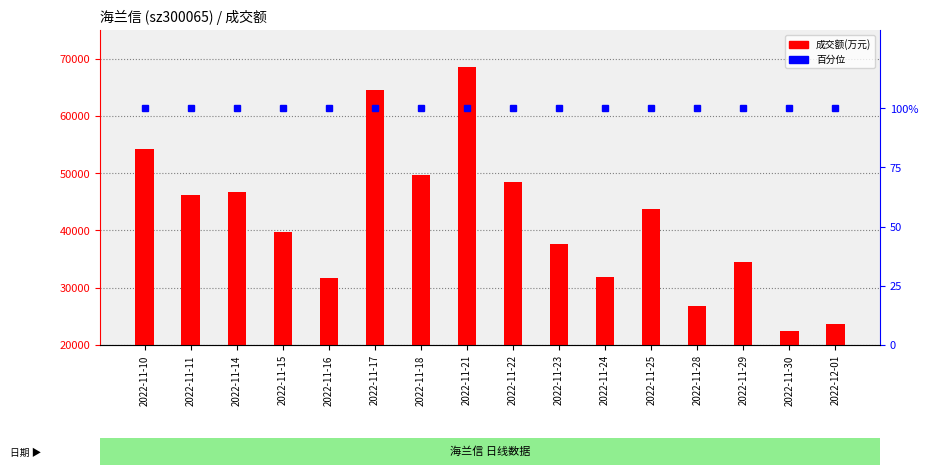

Where is 百分位 nearest to the value 100?

2022-11-10